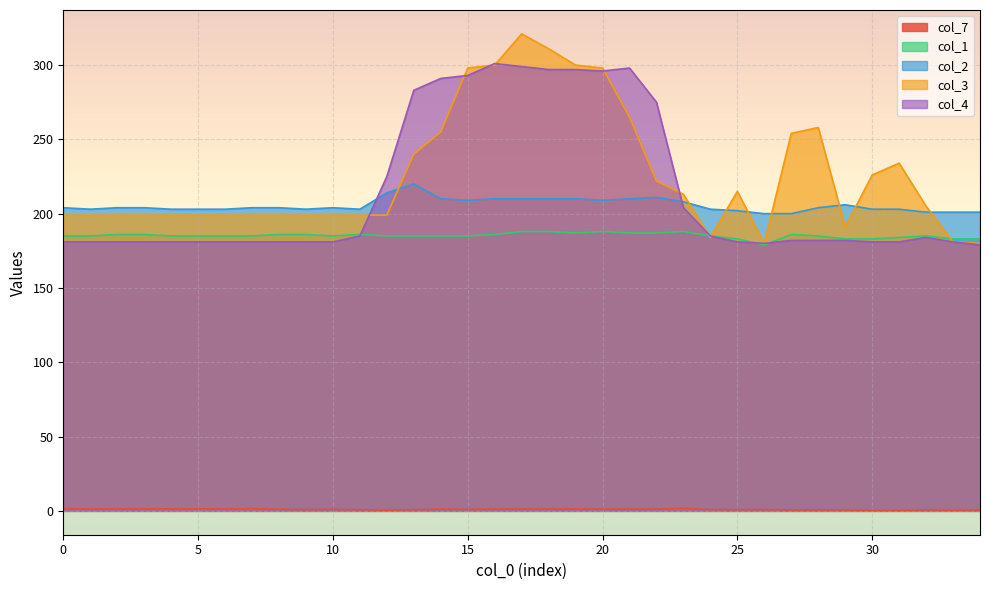

Which series has the largest range (max minus min)?

col_3